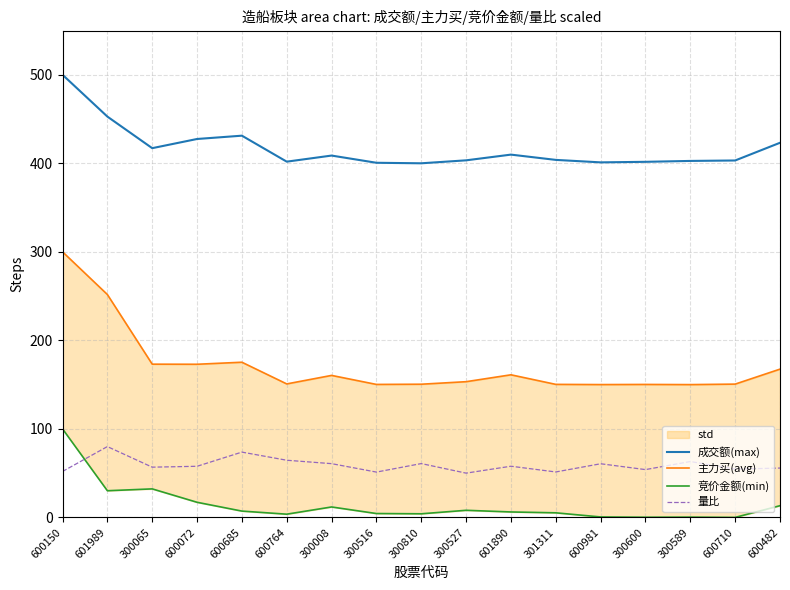

What is the difference between the maximum and minimum values in the 主力买(avg) series?

150.0